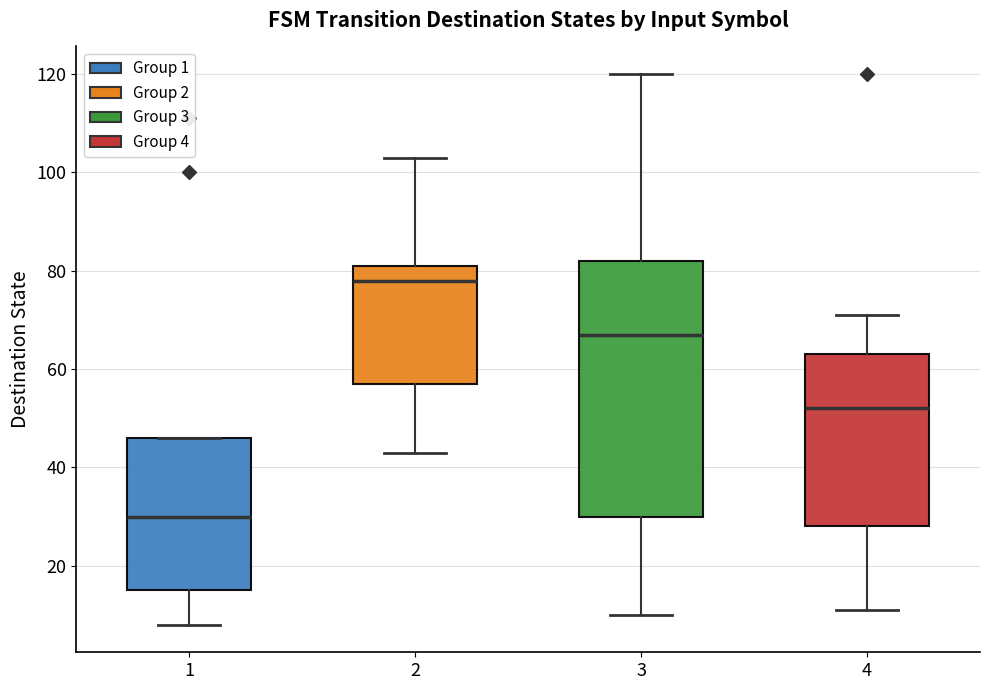

Reading left to right, read every box against the y-axis: the position of its median line, the range the box covers, and the ends of its whiskers. The values are not printed on the chart, so give them approximately, as read against the axis.

1: median 30, box 16 to 46, whiskers 8 to 46
2: median 78, box 58 to 82, whiskers 44 to 104
3: median 68, box 30 to 82, whiskers 10 to 120
4: median 52, box 28 to 64, whiskers 12 to 72